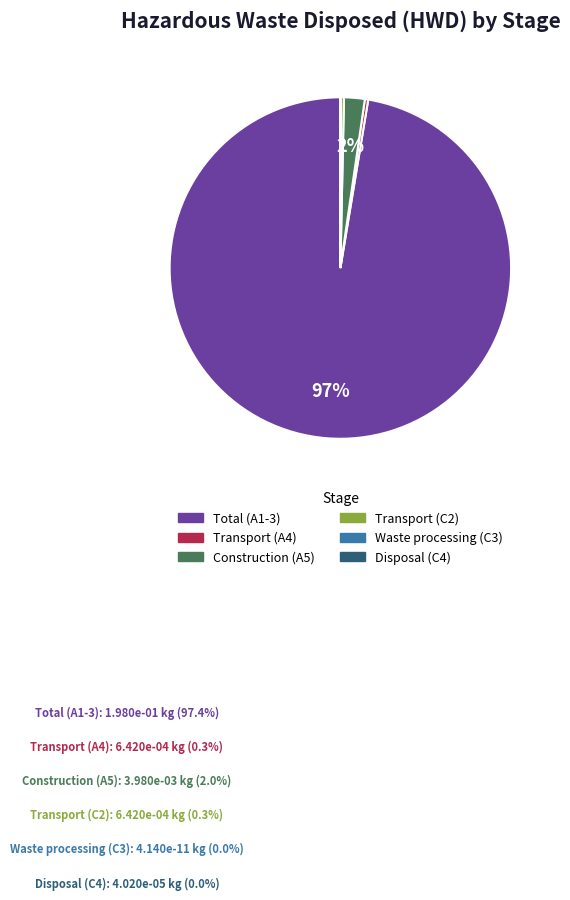

True or false: Construction (A5) accounts for 2% of the total.

True